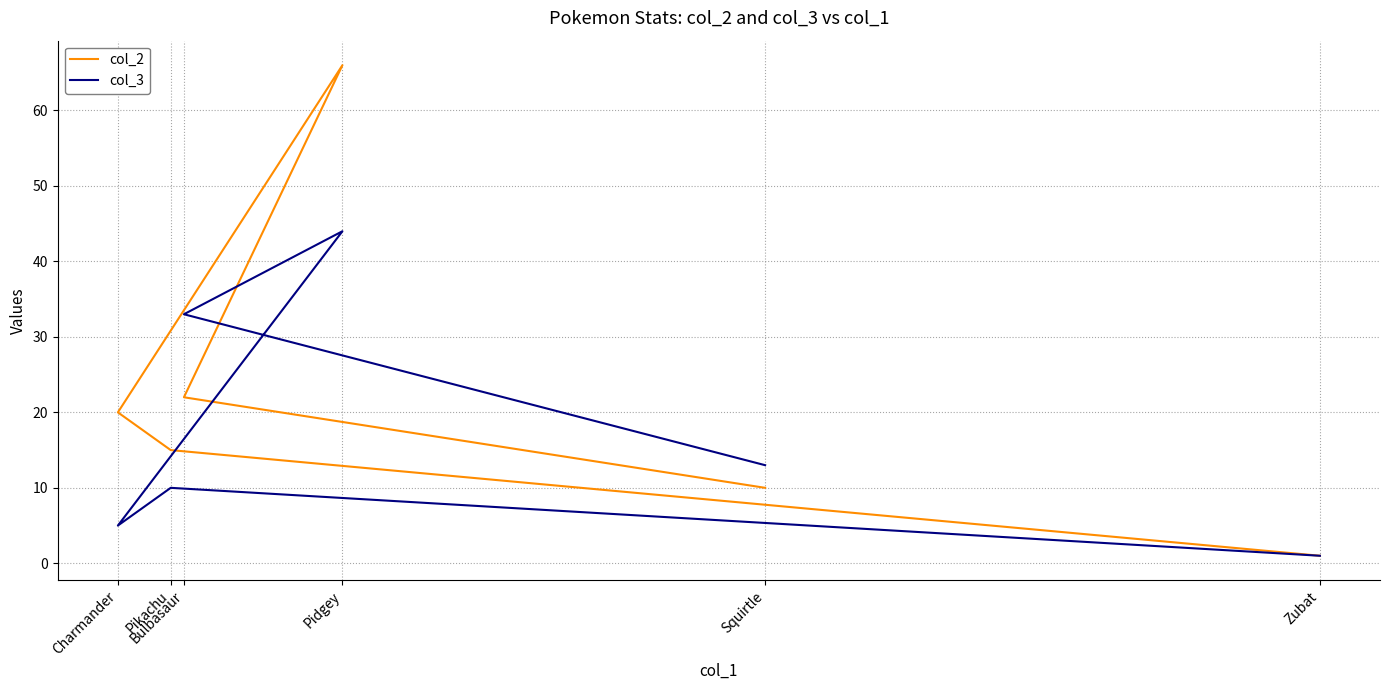

Which series has the largest range (max minus min)?

col_2